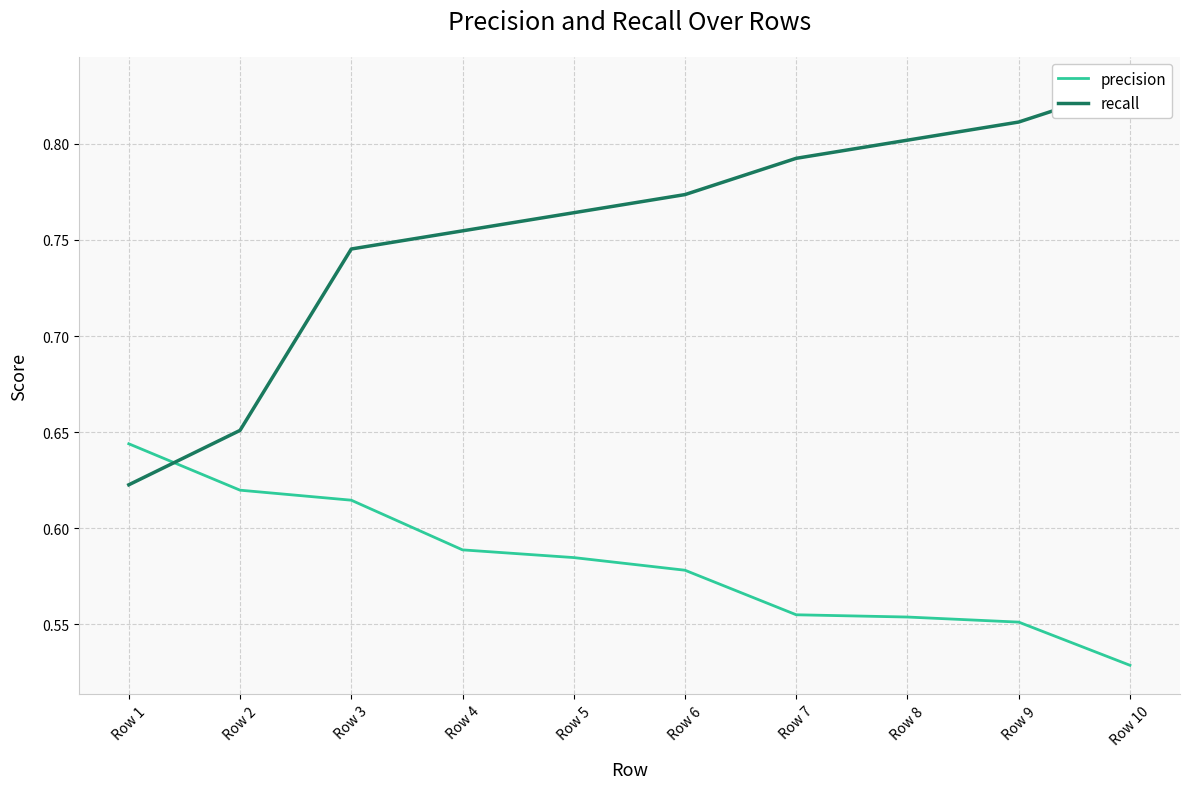

How many lines are shown in the chart?

2